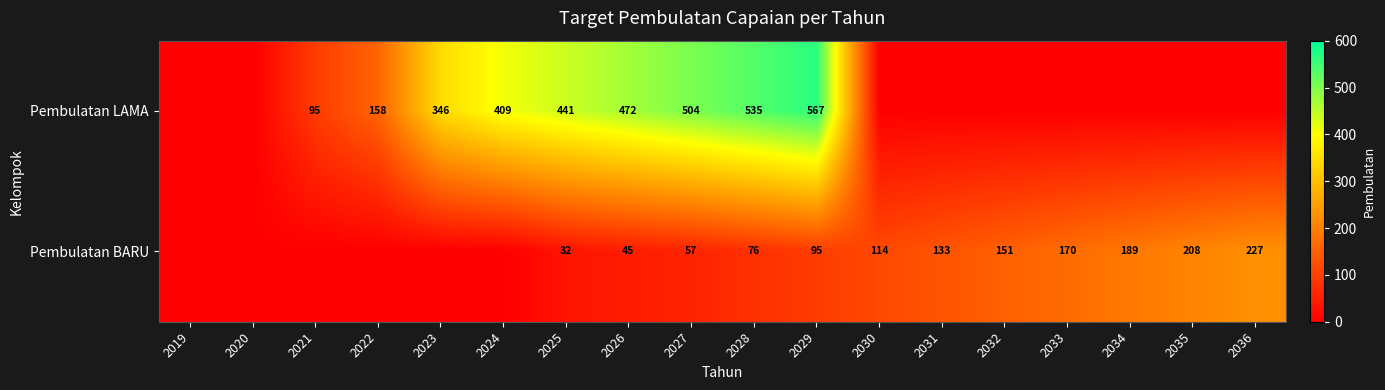

Reading left to right, what are all the values shown in this chart?

row_0: 2019=0	2020=0	2021=95	2022=158	2023=346	2024=409	2025=441	2026=472	2027=504	2028=535	2029=567	2030=0	2031=0	2032=0	2033=0	2034=0	2035=0	2036=0
row_1: 2019=0	2020=0	2021=0	2022=0	2023=0	2024=0	2025=32	2026=45	2027=57	2028=76	2029=95	2030=114	2031=133	2032=151	2033=170	2034=189	2035=208	2036=227